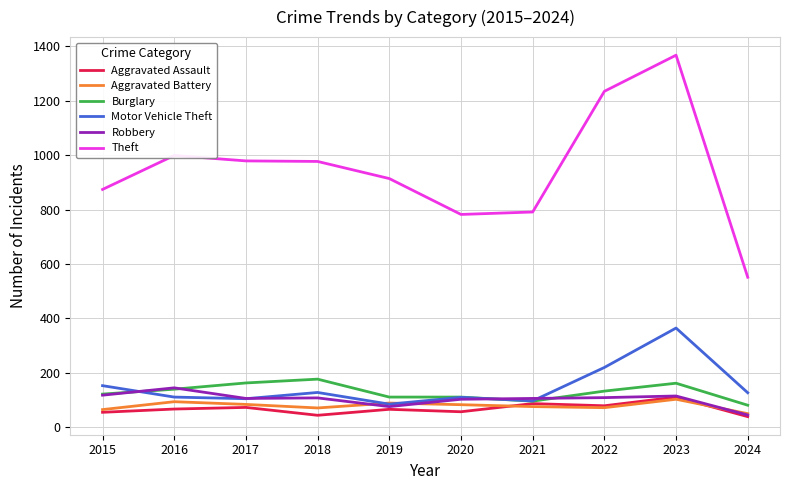

At which label does Burglary reach its peak?

2018